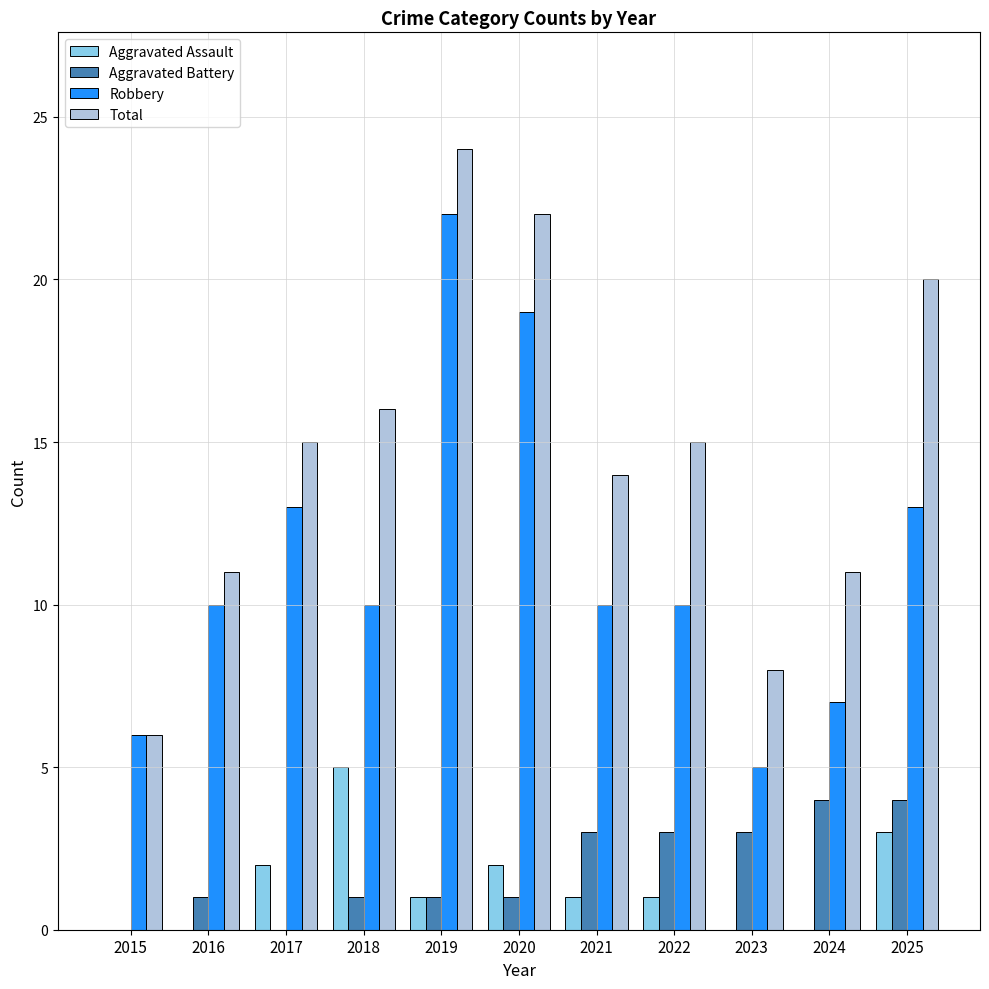

The value of Robbery at 2024 is 4. True or false?

False